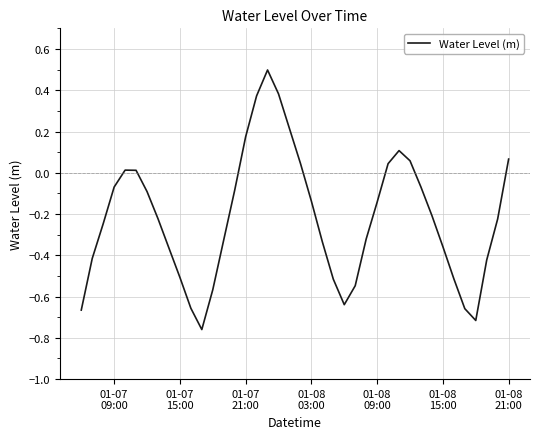

What is the maximum value shown in the chart?

0.5